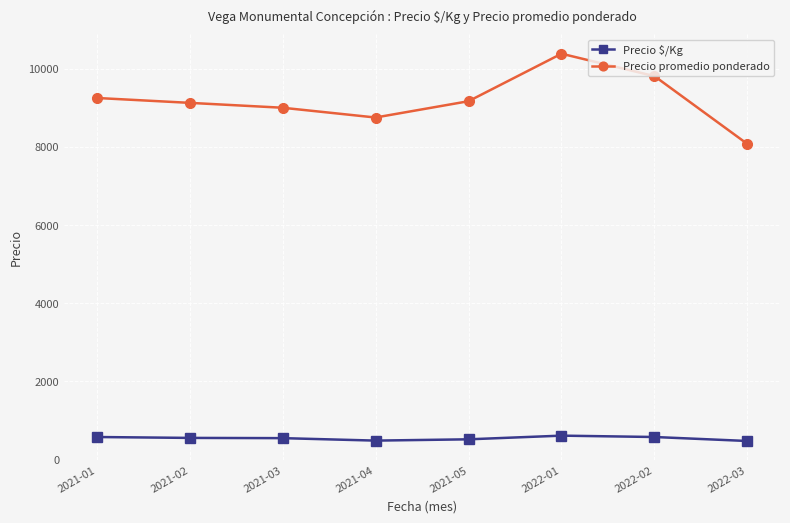

What is the difference between the Precio promedio ponderado values at 2021-05 and 2021-02?

42